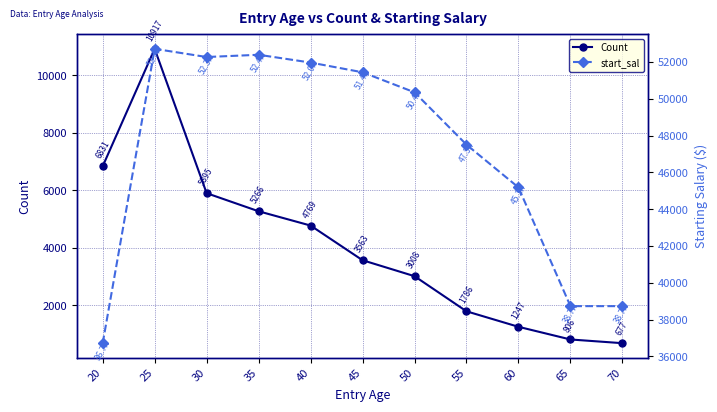

What are all the series names shown in the legend?

Count, start_sal